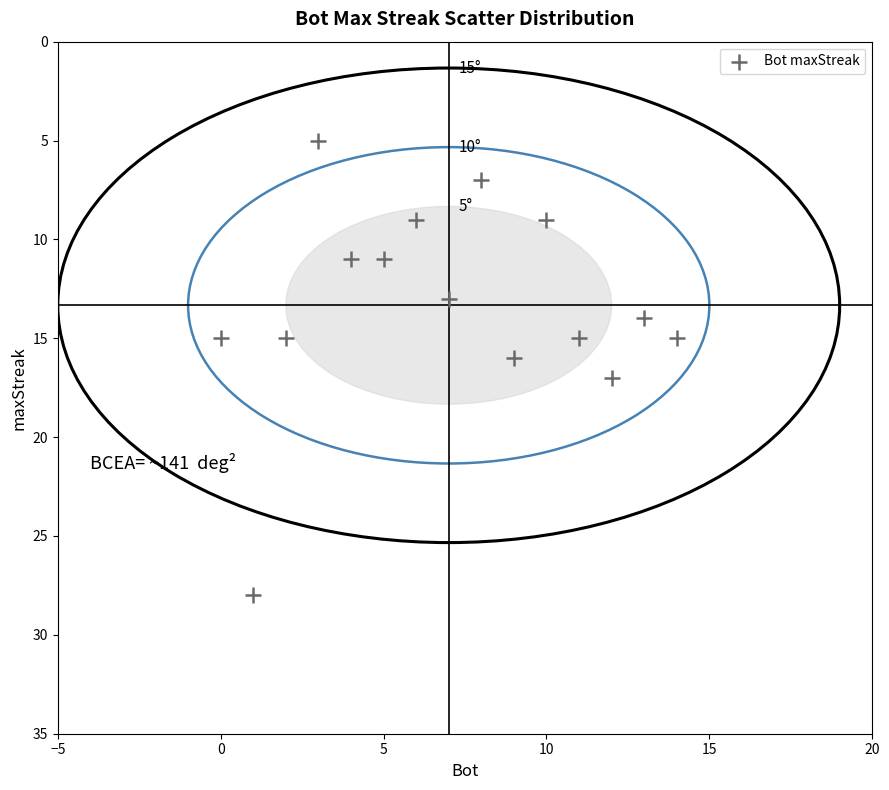

What is the range of X values (max minus min)?

14